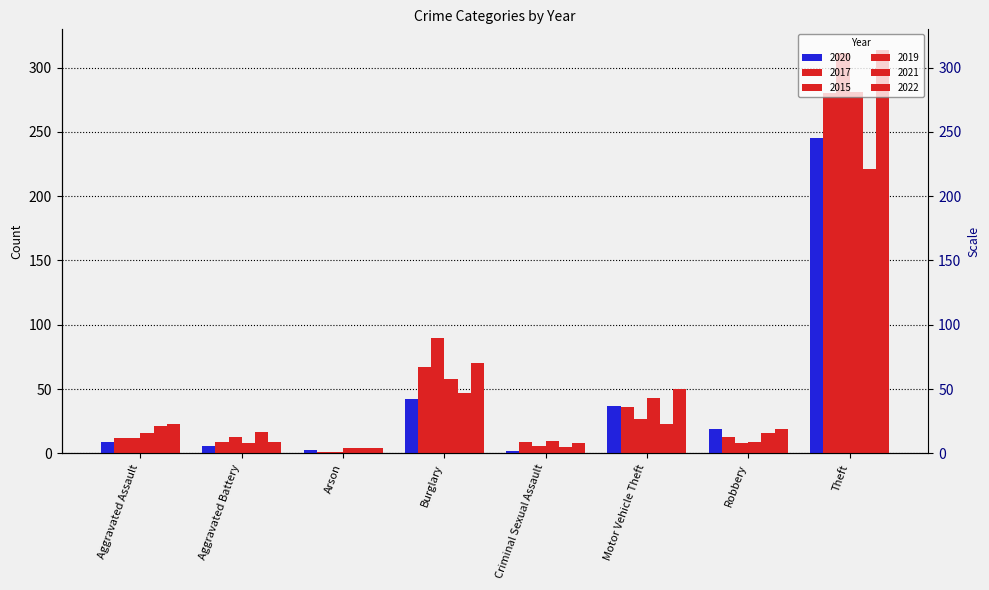

Between Criminal Sexual Assault and Robbery, which series saw the biggest shift?

2020